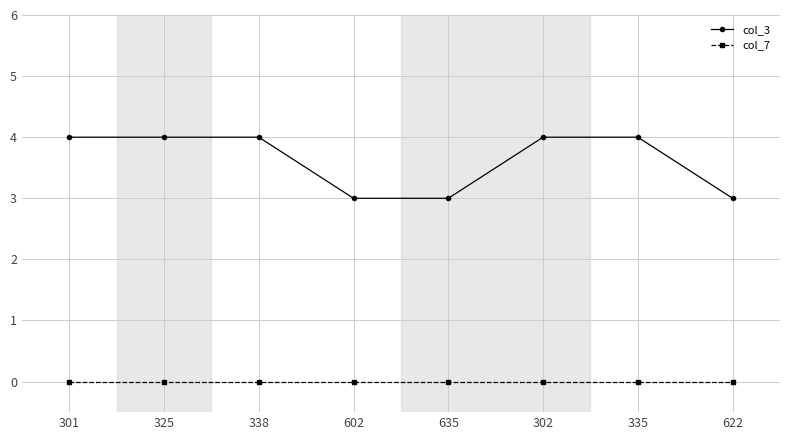

Rank the series at 635 from highest to lowest value.

col_3, col_7